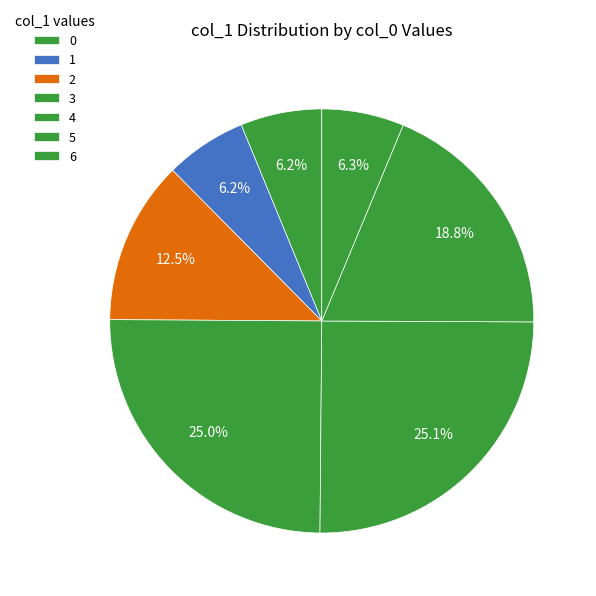

How many slices are in this pie chart?

7